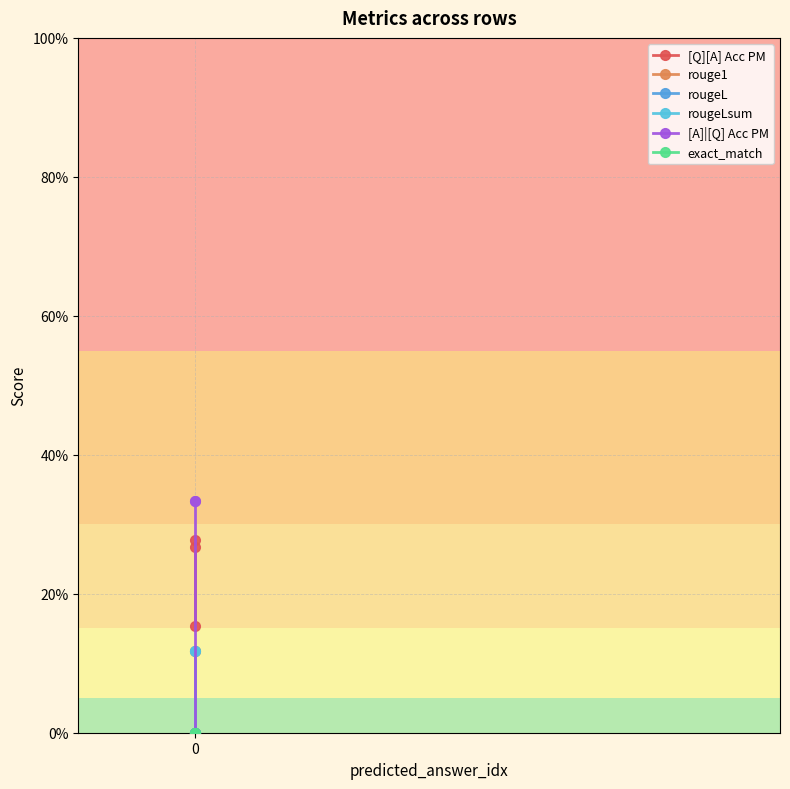

Is the value of rouge1 at 1 greater than the value of exact_match at 0?

No